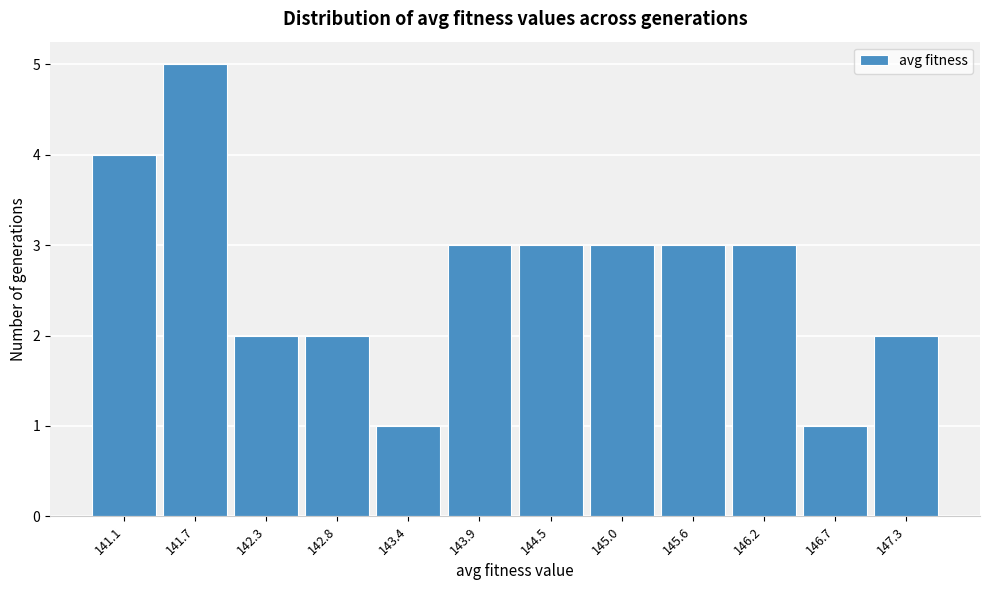

Reading left to right, list all the values displayed in this chart.

141.1=4	141.7=5	142.3=2	142.8=2	143.4=1	143.9=3	144.5=3	145.0=3	145.6=3	146.2=3	146.7=1	147.3=2